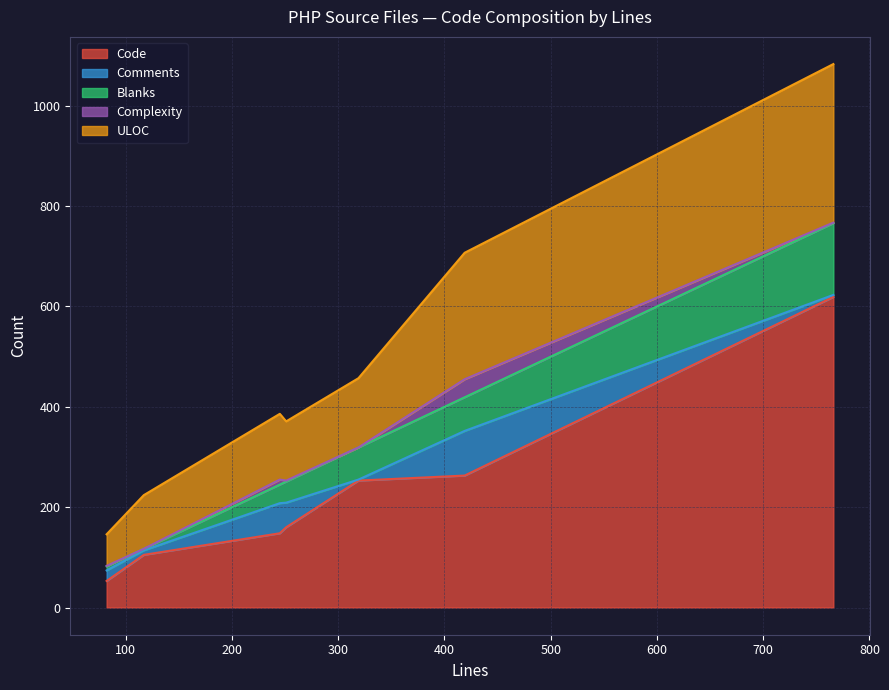

Does the chart display data point markers on the line(s)?

No